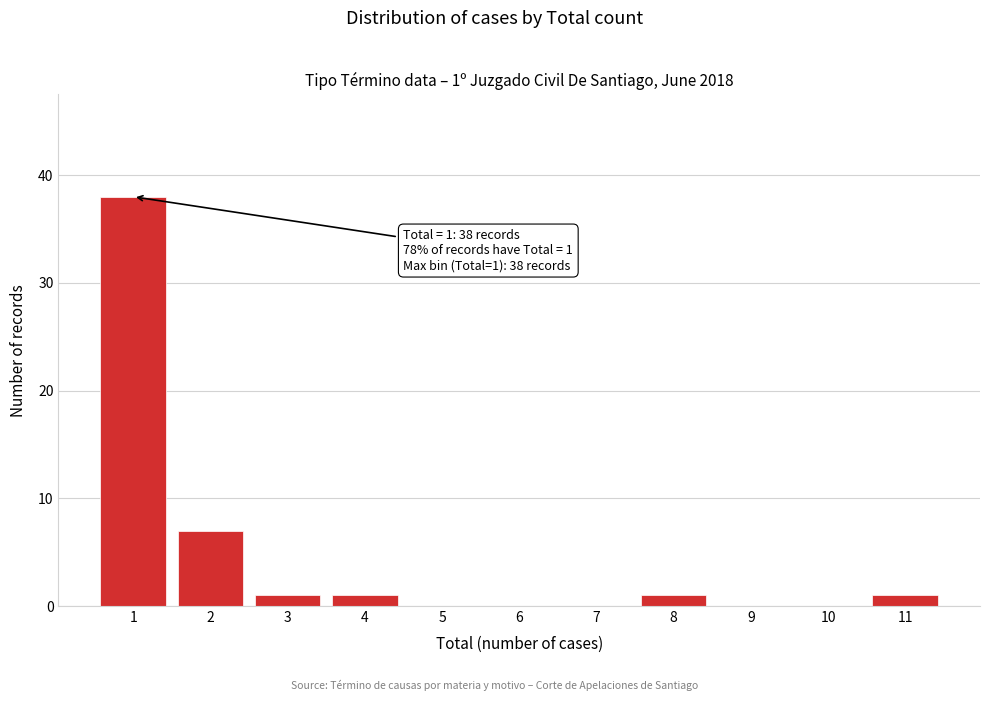

Reading left to right, transcribe all the data shown in this chart.

1=38	2=7	3=1	4=1	5=0	6=0	7=0	8=1	9=0	10=0	11=1